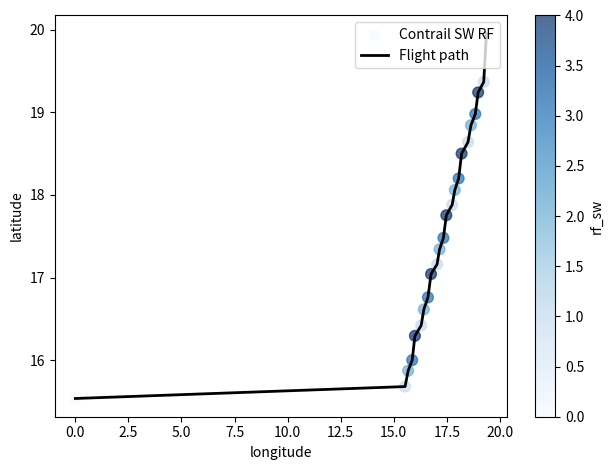

What is the maximum value shown in the chart?

20.0